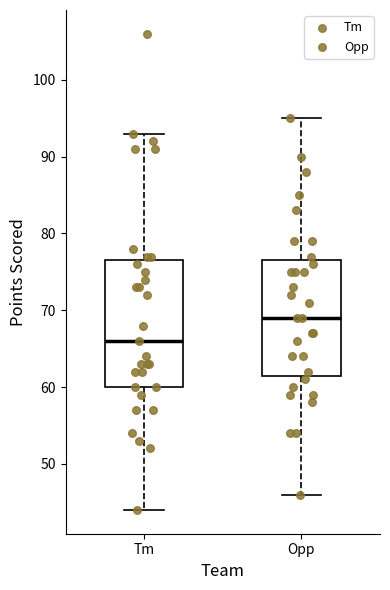

Reading left to right, transcribe this box plot: for each box, give where its median line is, the range the box spans, and where its two whiskers end, as read against the y-axis. The values are not printed on the chart, so give them approximately, as read against the axis.

Tm: median 66, box 60 to 77, whiskers 44 to 93
Opp: median 69, box 62 to 77, whiskers 46 to 95